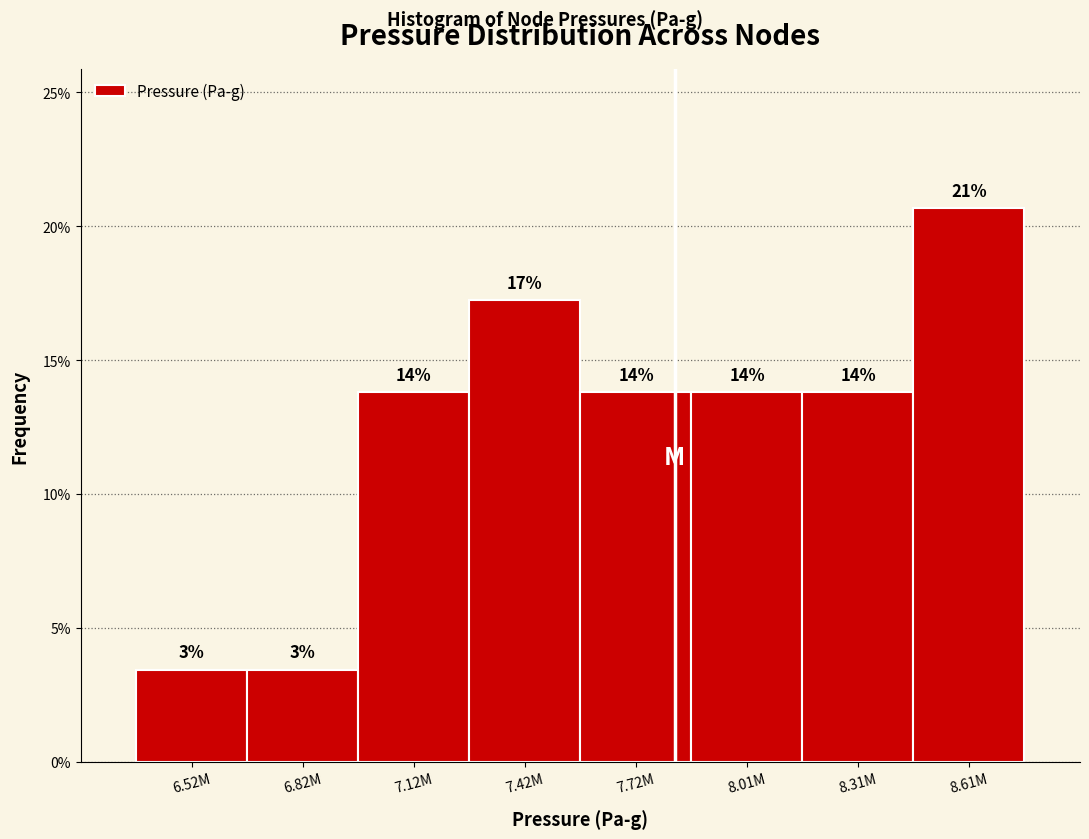

Does the chart contain any negative values?

No